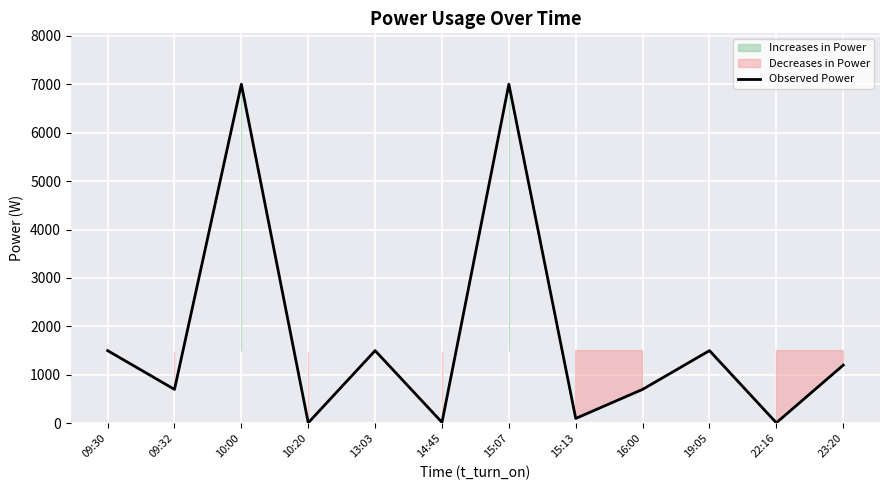

What is the approximate value at 09:32, to the nearest 50?

700